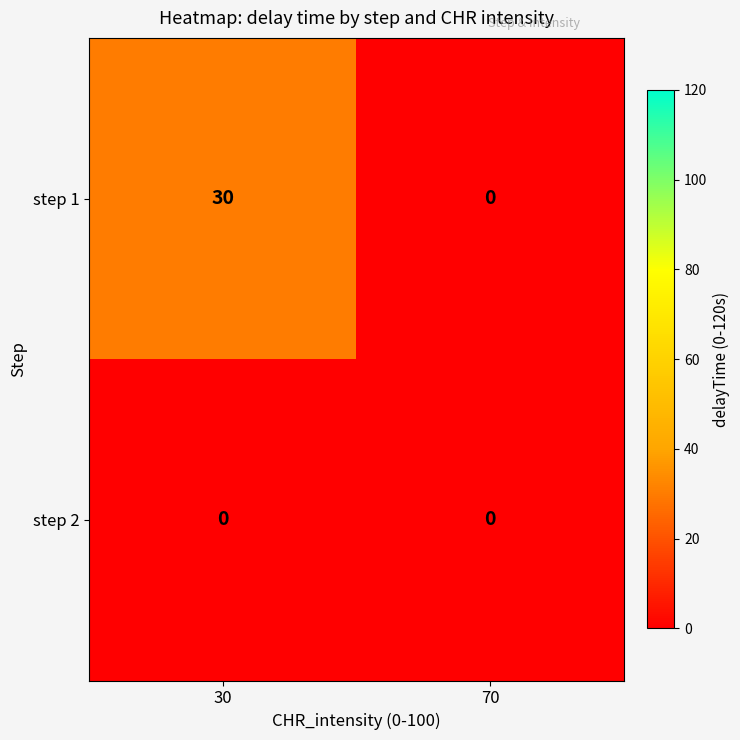

How many series are shown in this chart?

2